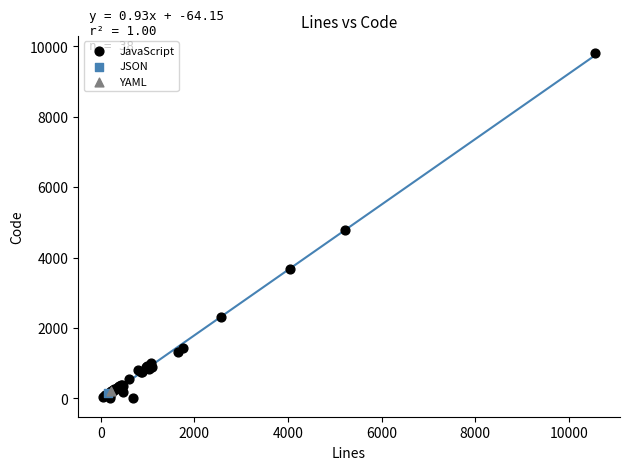

What are all the series names shown in the legend?

JavaScript, JSON, YAML